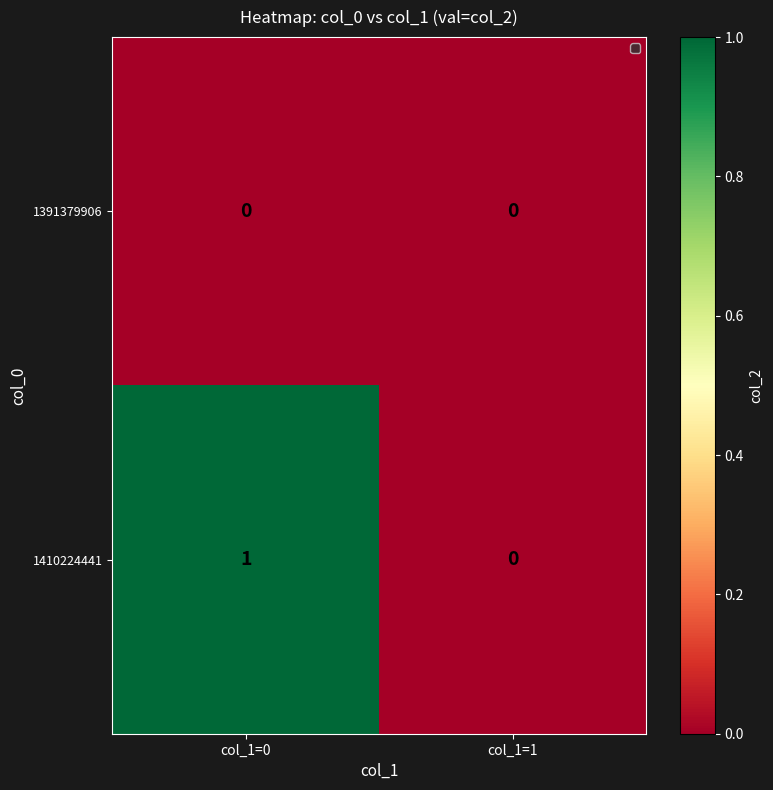

Which category has the lowest value in the 1410224441 series?

col_1=1